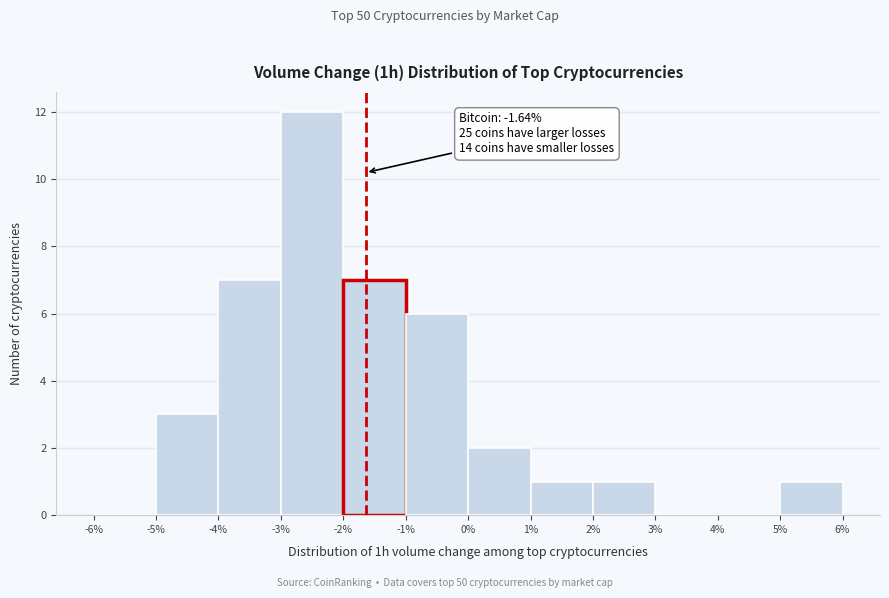

Over which range of the x-axis is the bar tallest?

-3% to -2%